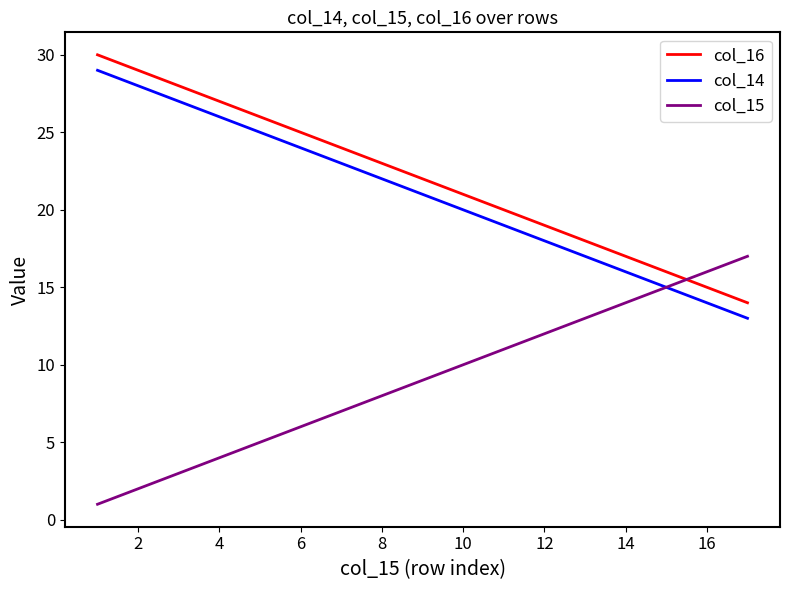

What is the maximum value for col_14?

29